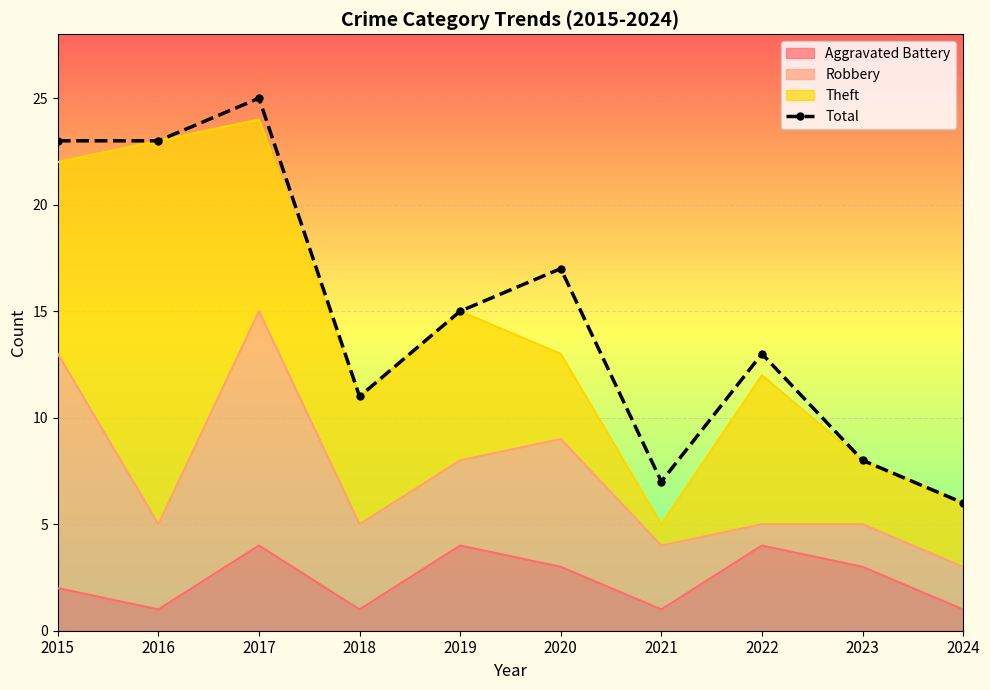

What is the maximum value shown in the chart?

25